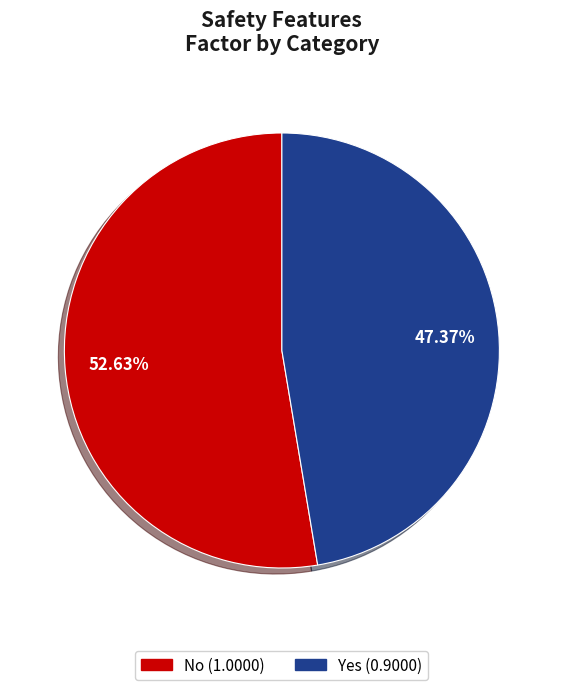

Is No the majority of the pie?

Yes